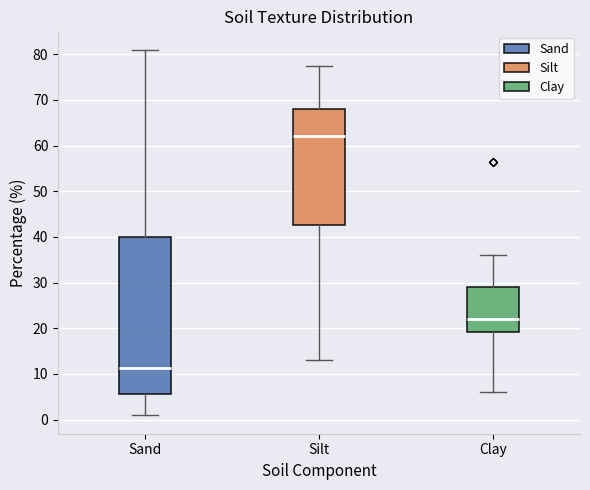

Where does the median line of the box for Sand sit on the y-axis? The values are not printed on the chart, so give them approximately, as read against the axis.

11